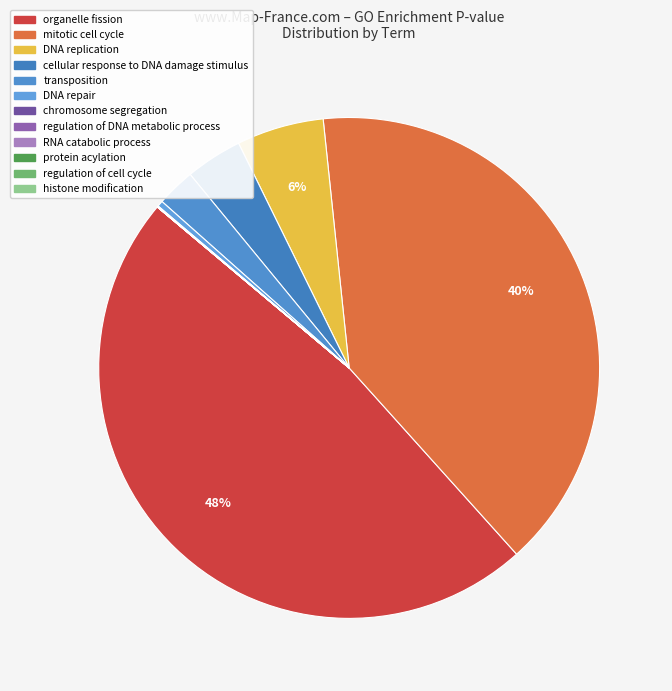

Which category has the biggest portion of the pie?

organelle fission